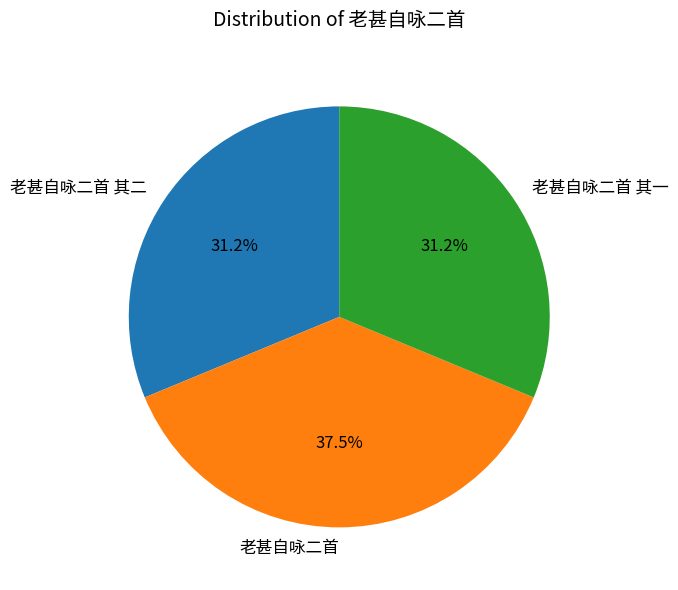

Combined, do 老甚自咏二首 其一 and 老甚自咏二首 其二 account for over 50%?

Yes